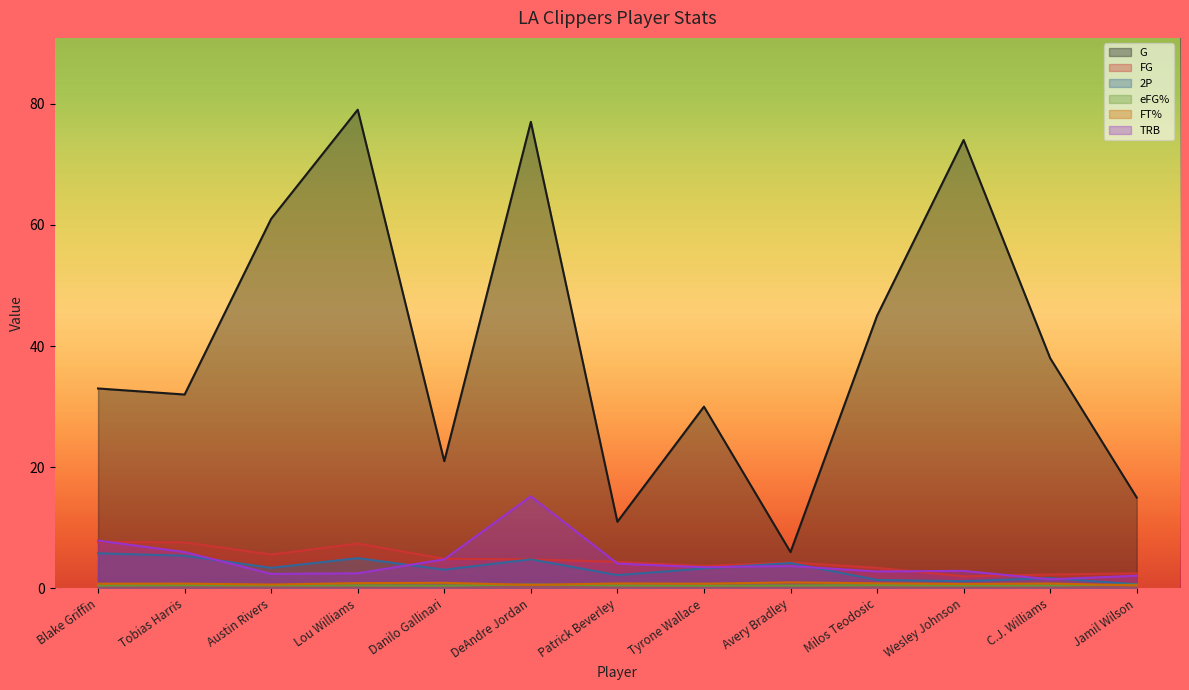

What is the difference between the highest and lowest values at Danilo Gallinari?

20.5